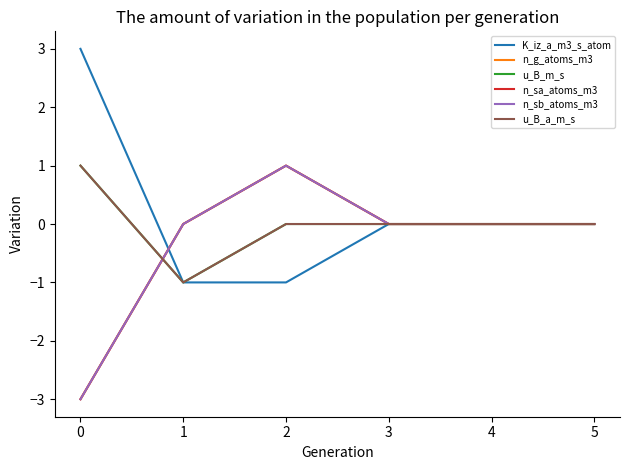

Does the chart display data point markers on the line(s)?

No